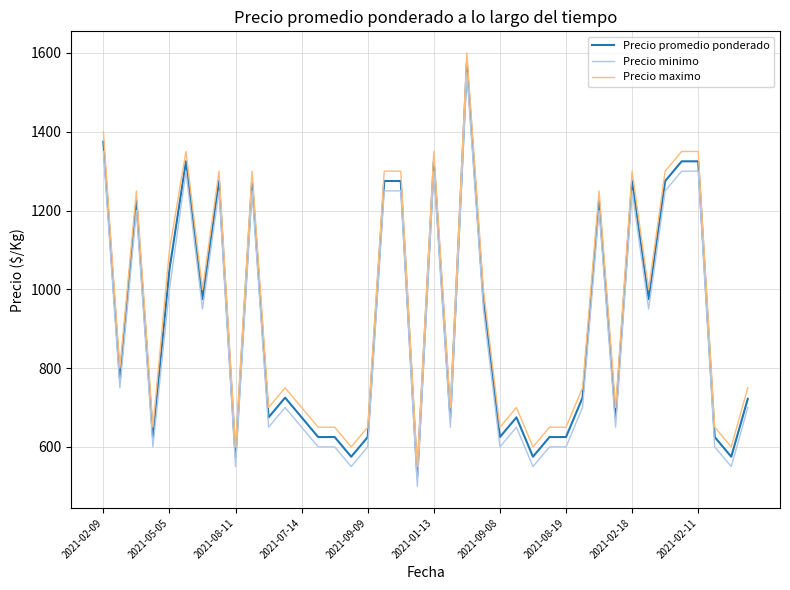

What is the smallest value displayed?

500